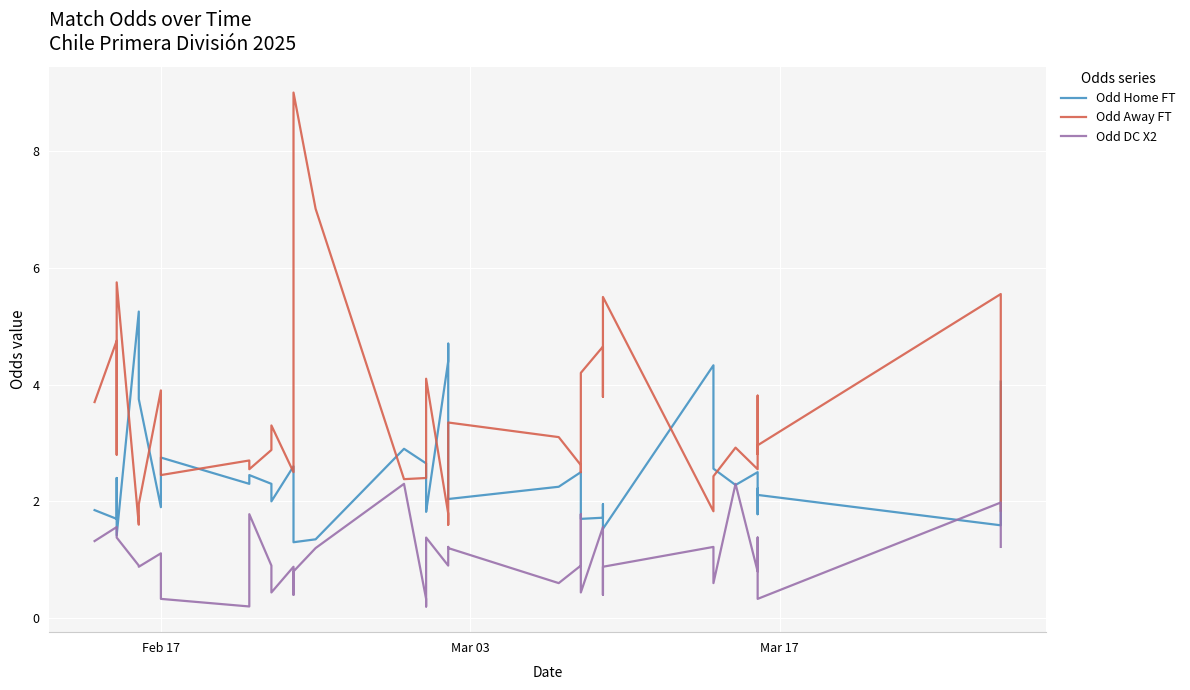

Is it true that Odd DC X2 equals 1.8 at Feb 17?

False